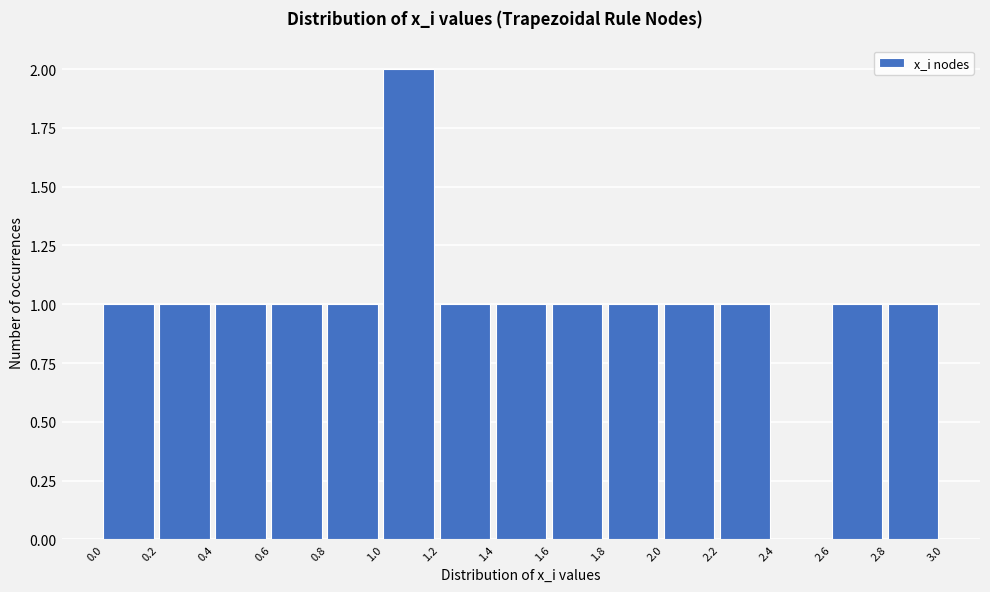

Reading left to right, list every bar in this chart as the range it spans on the x-axis followed by its height. The values are not printed on the chart, so give them approximately, as read against the axis.

0.0 to 0.2: 1
0.2 to 0.4: 1
0.4 to 0.6: 1
0.6 to 0.8: 1
0.8 to 1.0: 1
1.0 to 1.2: 2
1.2 to 1.4: 1
1.4 to 1.6: 1
1.6 to 1.8: 1
1.8 to 2.0: 1
2.0 to 2.2: 1
2.2 to 2.4: 1
2.4 to 2.6: 0
2.6 to 2.8: 1
2.8 to 3.0: 1